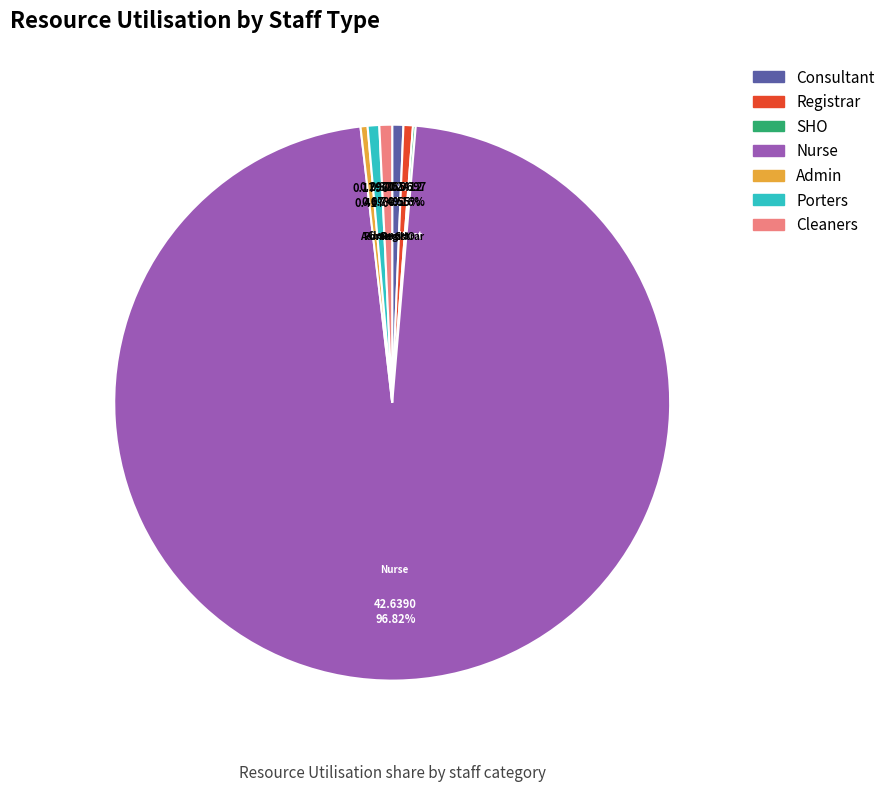

What portion of the pie excludes Nurse?

3.2%